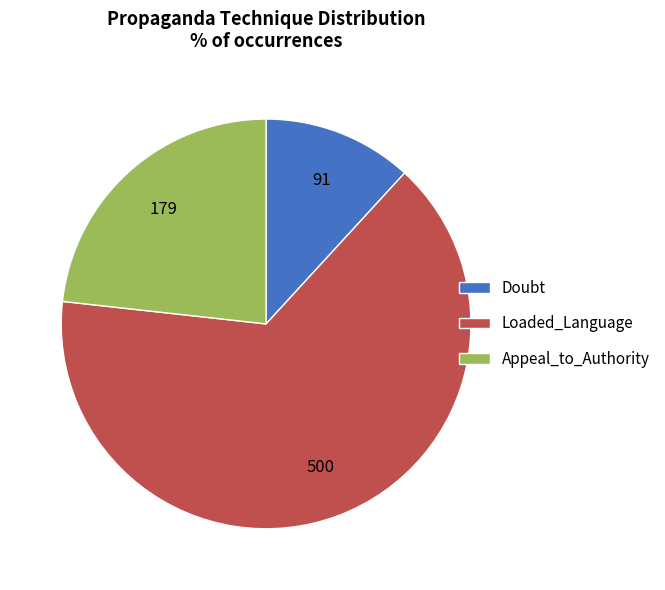

Combined, do Appeal_to_Authority and Doubt account for over 50%?

No